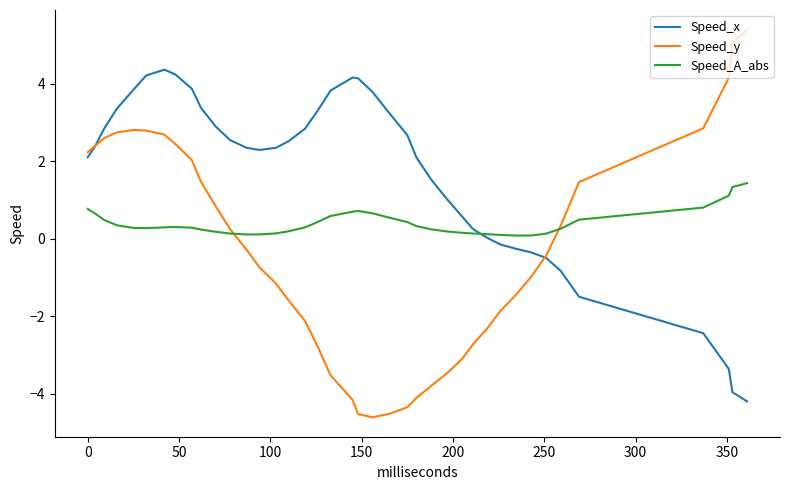

Which series has the widest spread of values?

Speed_y